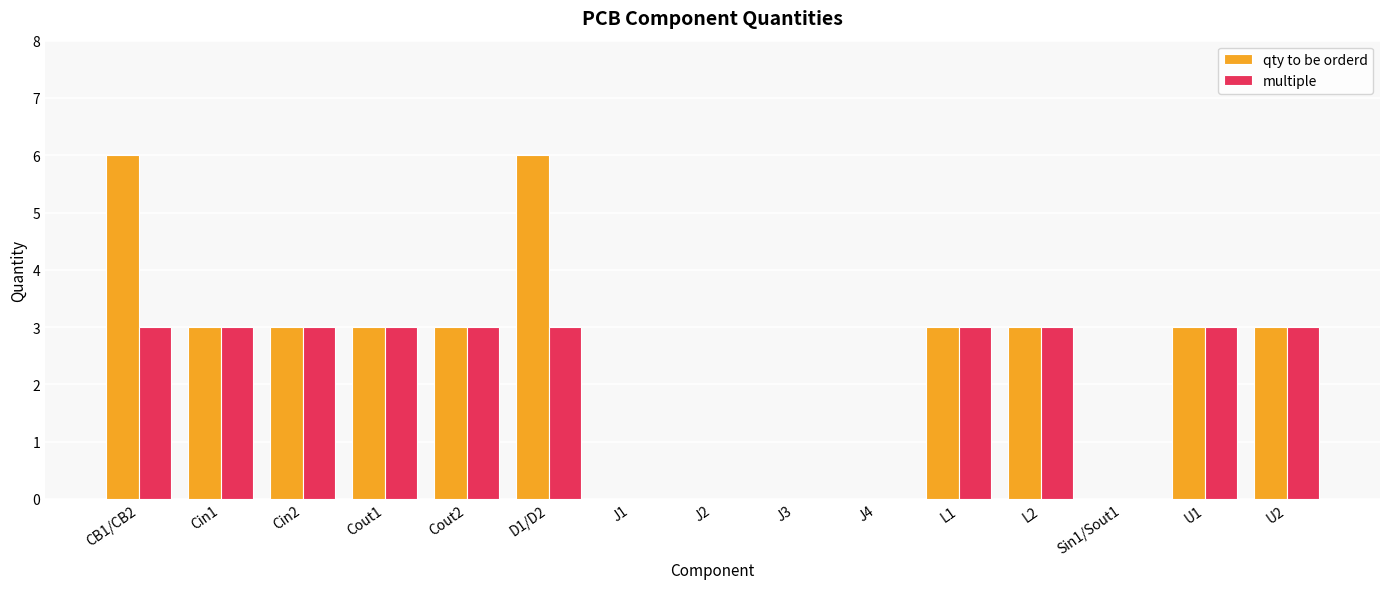

What is the sum of all qty to be orderd values?

36